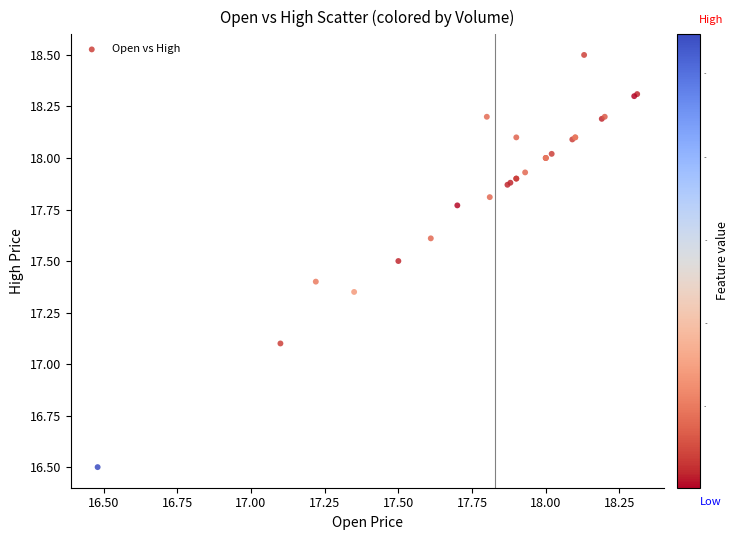

What Y value in the scatter plot is closest to 17?

17.1